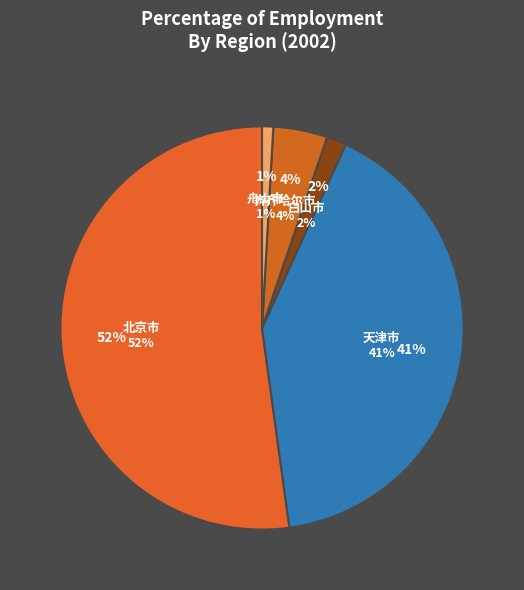

To the nearest percent, what portion does 白山市 represent?

2%